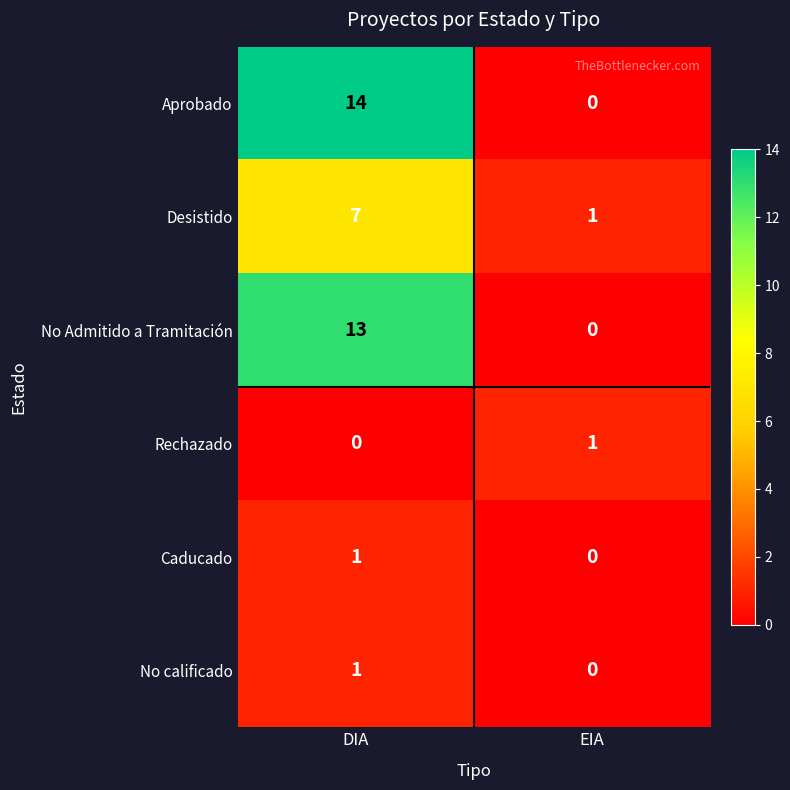

What is the difference between the maximum and minimum values in the Desistido series?

6